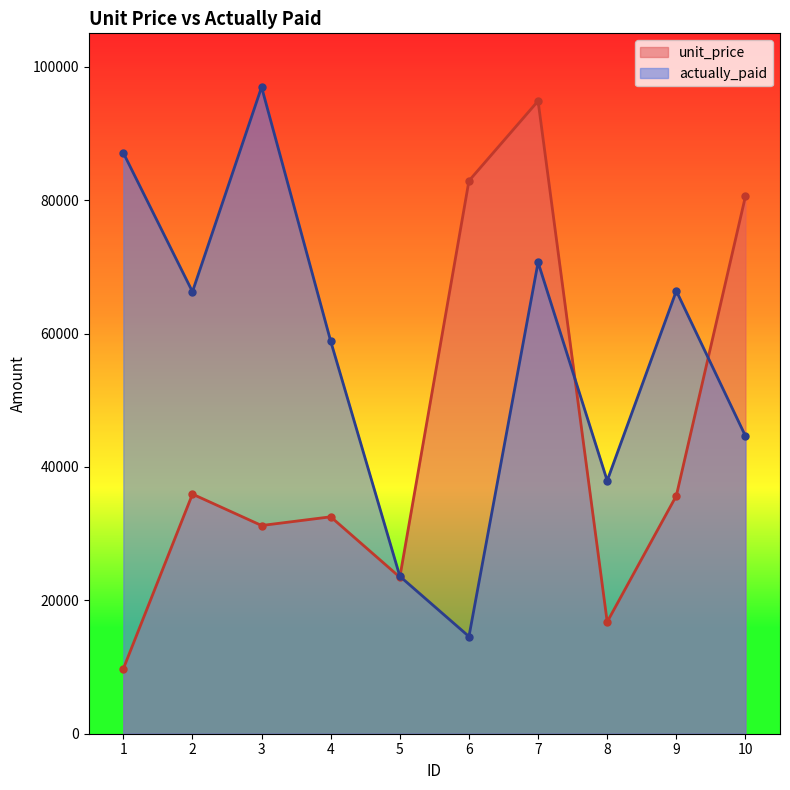

What is the greatest value displayed?

96941